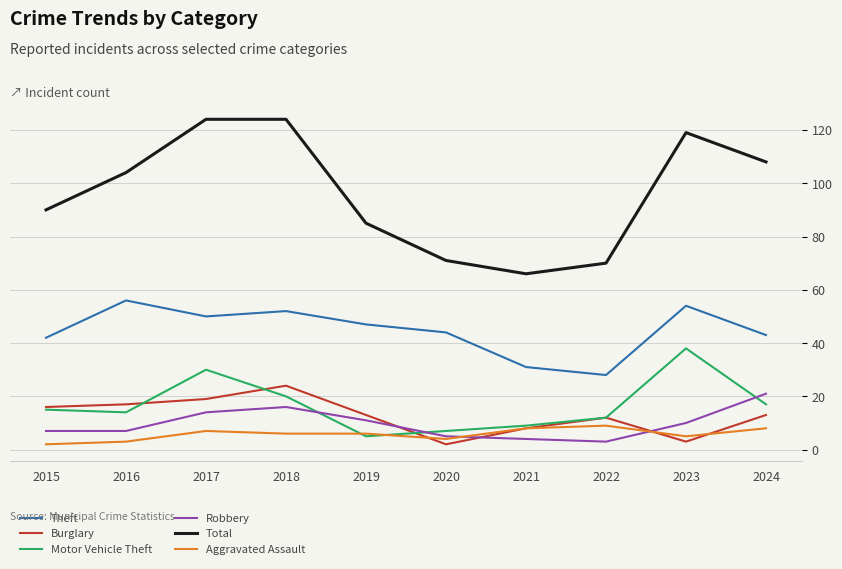

Reading left to right, list all the values displayed in this chart.

Theft: 2015=42	2016=56	2017=50	2018=52	2019=47	2020=44	2021=31	2022=28	2023=54	2024=43
Burglary: 2015=16	2016=17	2017=19	2018=24	2019=13	2020=2	2021=8	2022=12	2023=3	2024=13
Motor Vehicle Theft: 2015=15	2016=14	2017=30	2018=20	2019=5	2020=7	2021=9	2022=12	2023=38	2024=17
Robbery: 2015=7	2016=7	2017=14	2018=16	2019=11	2020=5	2021=4	2022=3	2023=10	2024=21
Total: 2015=90	2016=104	2017=124	2018=124	2019=85	2020=71	2021=66	2022=70	2023=119	2024=108
Aggravated Assault: 2015=2	2016=3	2017=7	2018=6	2019=6	2020=4	2021=8	2022=9	2023=5	2024=8